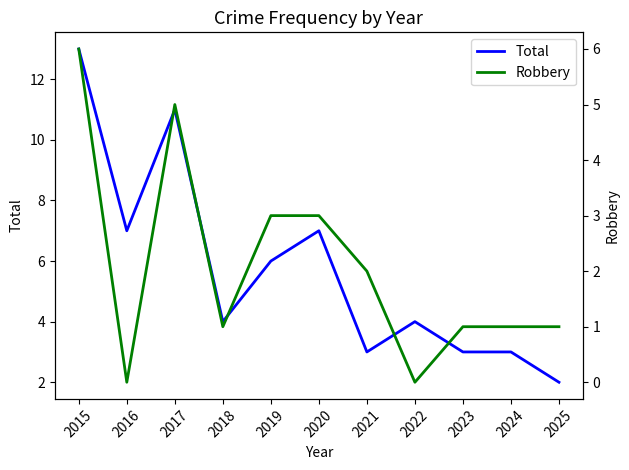

In Total, how many points are lower than both neighbors (excluding endpoints)?

3